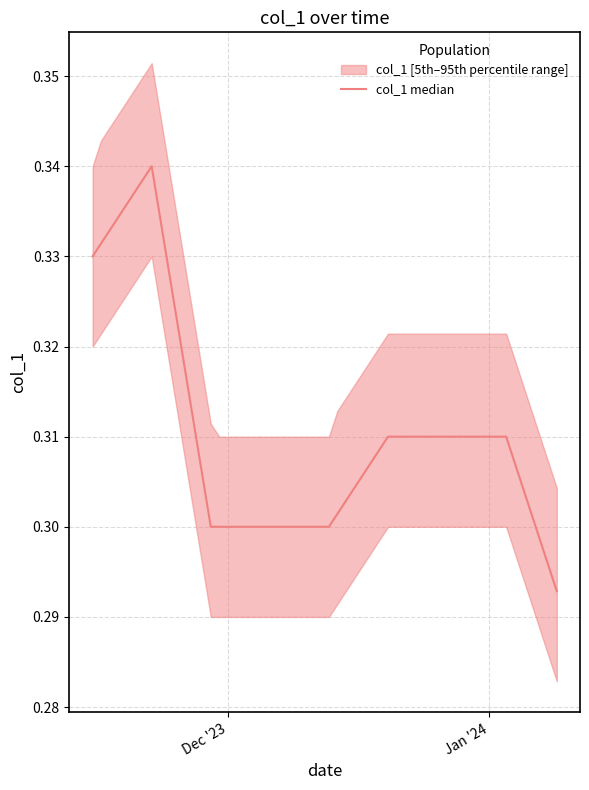

Is it true that the value at 39 is 0.2?

False